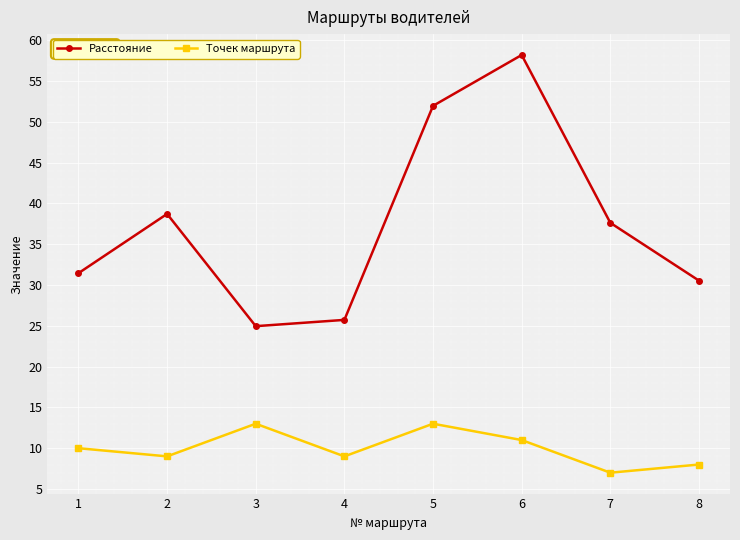

What is the spread (max minus min) of values at 1?

21.4